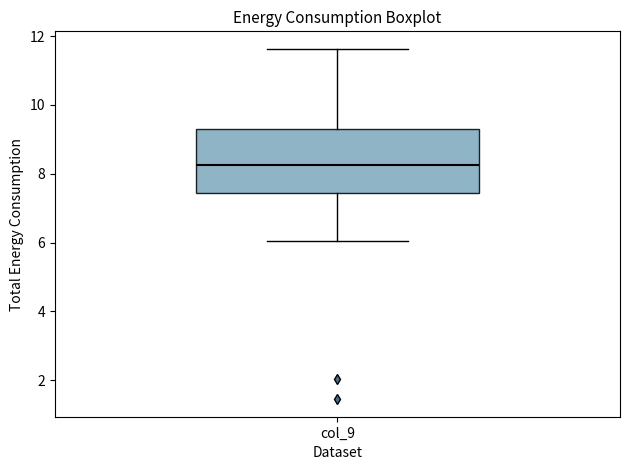

Transcribe this box plot: give where the median line is, the range the box spans, and where the two whiskers end, as read against the y-axis. The values are not printed on the chart, so give them approximately, as read against the axis.

median 8.2, box 7.4 to 9.4, whiskers 6.0 to 11.6